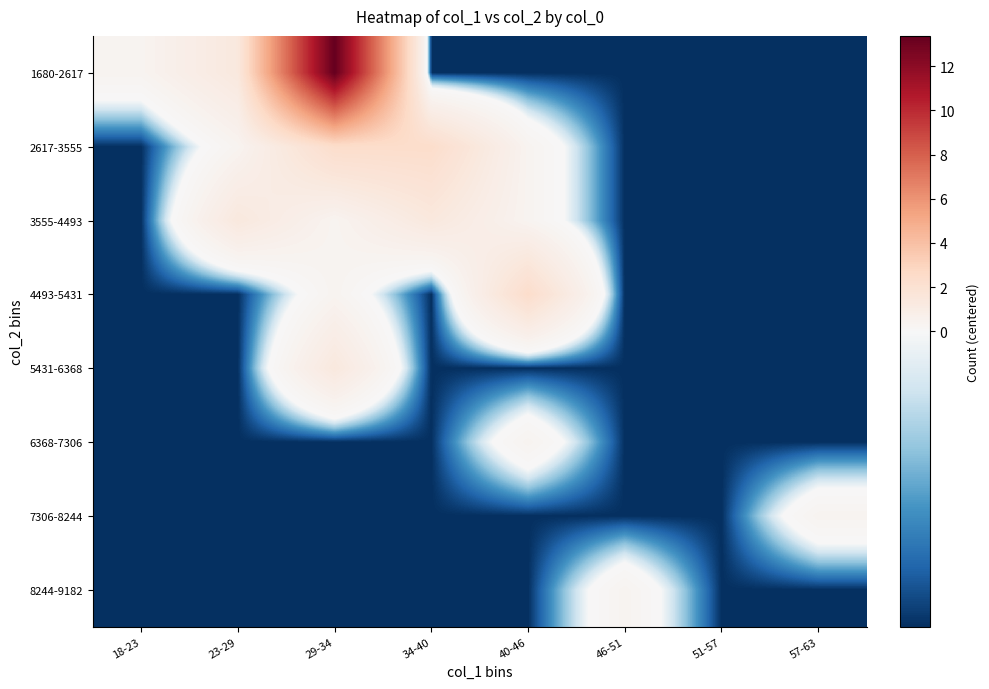

Reading left to right, what are all the values shown in this chart?

1680-2617: 18-23=0.4	23-29=1.4	29-34=13.4	34-40=-0.6	40-46=-0.6	46-51=-0.6	51-57=-0.6	57-63=-0.6
2617-3555: 18-23=-0.6	23-29=0.4	29-34=2.4	34-40=2.4	40-46=0.4	46-51=-0.6	51-57=-0.6	57-63=-0.6
3555-4493: 18-23=-0.6	23-29=1.4	29-34=0.4	34-40=1.4	40-46=0.4	46-51=-0.6	51-57=-0.6	57-63=-0.6
4493-5431: 18-23=-0.6	23-29=-0.6	29-34=0.4	34-40=-0.6	40-46=2.4	46-51=-0.6	51-57=-0.6	57-63=-0.6
5431-6368: 18-23=-0.6	23-29=-0.6	29-34=1.4	34-40=-0.6	40-46=-0.6	46-51=-0.6	51-57=-0.6	57-63=-0.6
6368-7306: 18-23=-0.6	23-29=-0.6	29-34=-0.6	34-40=-0.6	40-46=0.4	46-51=-0.6	51-57=-0.6	57-63=-0.6
7306-8244: 18-23=-0.6	23-29=-0.6	29-34=-0.6	34-40=-0.6	40-46=-0.6	46-51=-0.6	51-57=-0.6	57-63=0.4
8244-9182: 18-23=-0.6	23-29=-0.6	29-34=-0.6	34-40=-0.6	40-46=-0.6	46-51=0.4	51-57=-0.6	57-63=-0.6